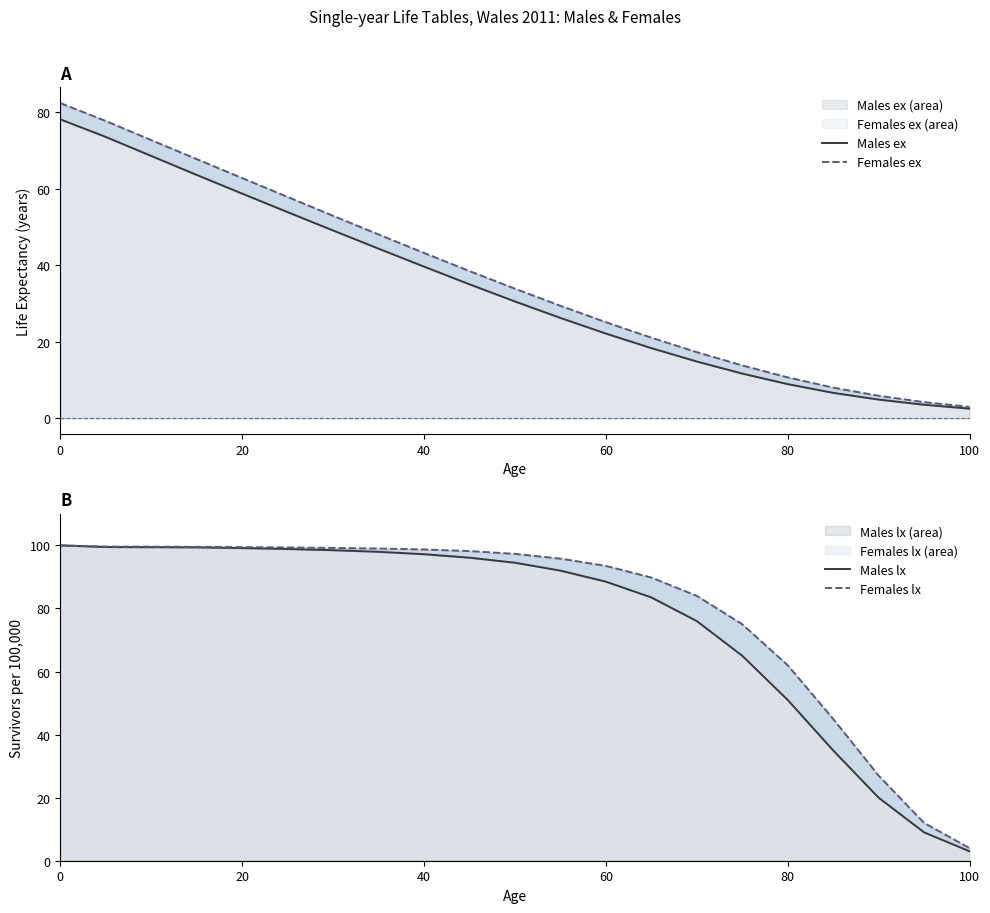

How many lines are shown in the chart?

4